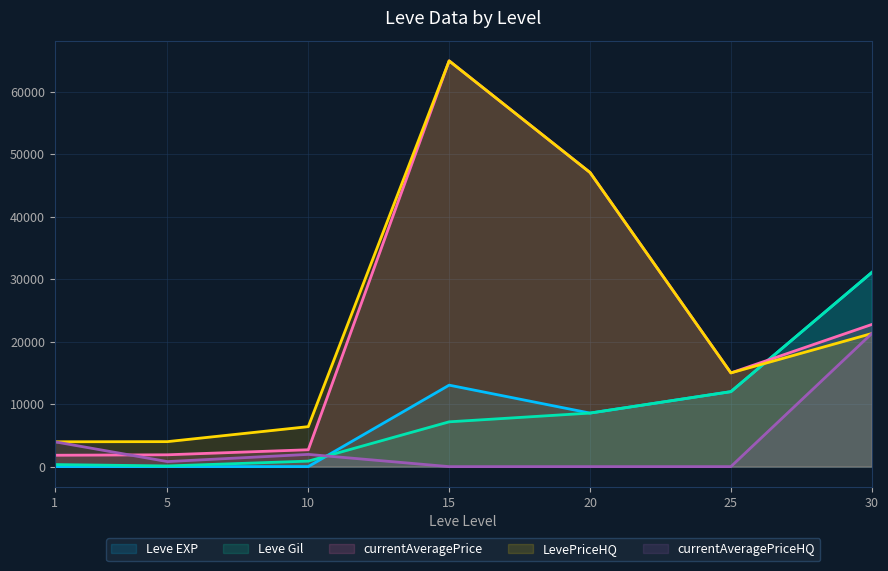

How many interior local peaks does the LevePriceHQ series have?

1